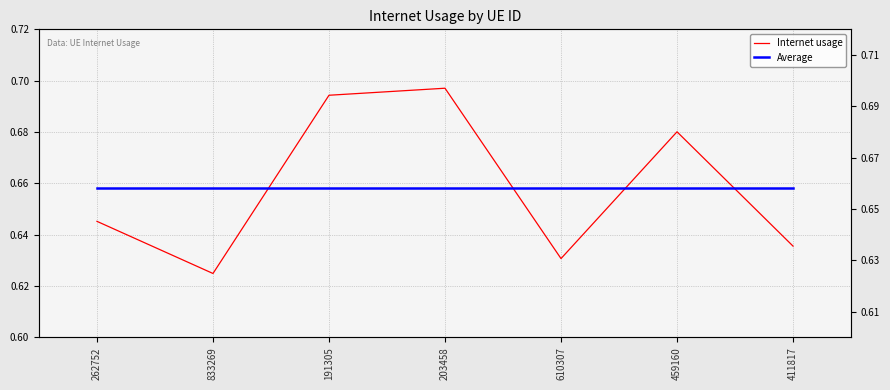

Reading right to left, what are all the values shown in this chart?

Internet usage: 411817=0.6	459160=0.7	610307=0.6	203458=0.7	191305=0.7	833269=0.6	262752=0.6
Average: 411817=0.7	459160=0.7	610307=0.7	203458=0.7	191305=0.7	833269=0.7	262752=0.7